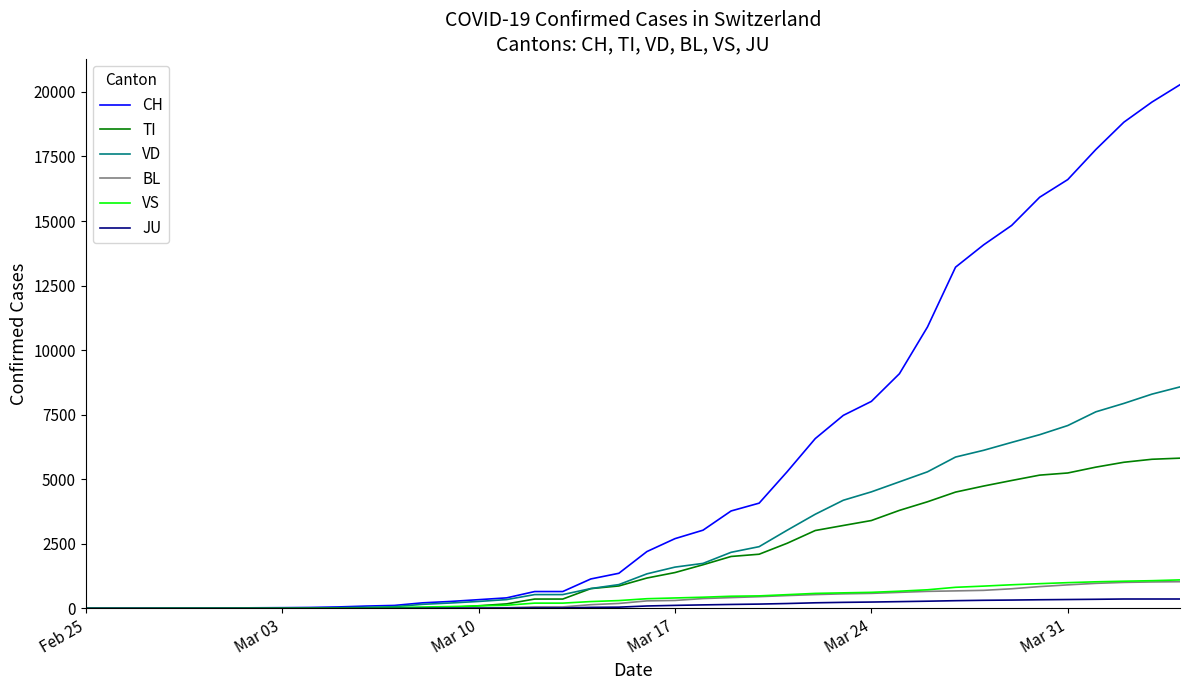

What is the maximum value shown in the chart?

20278